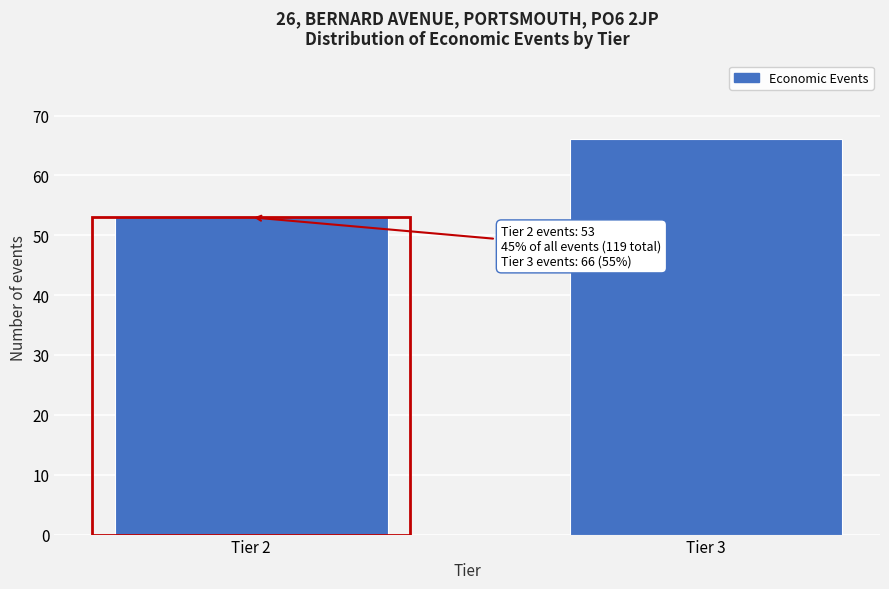

Reading left to right, what are all the values shown in this chart?

53	66